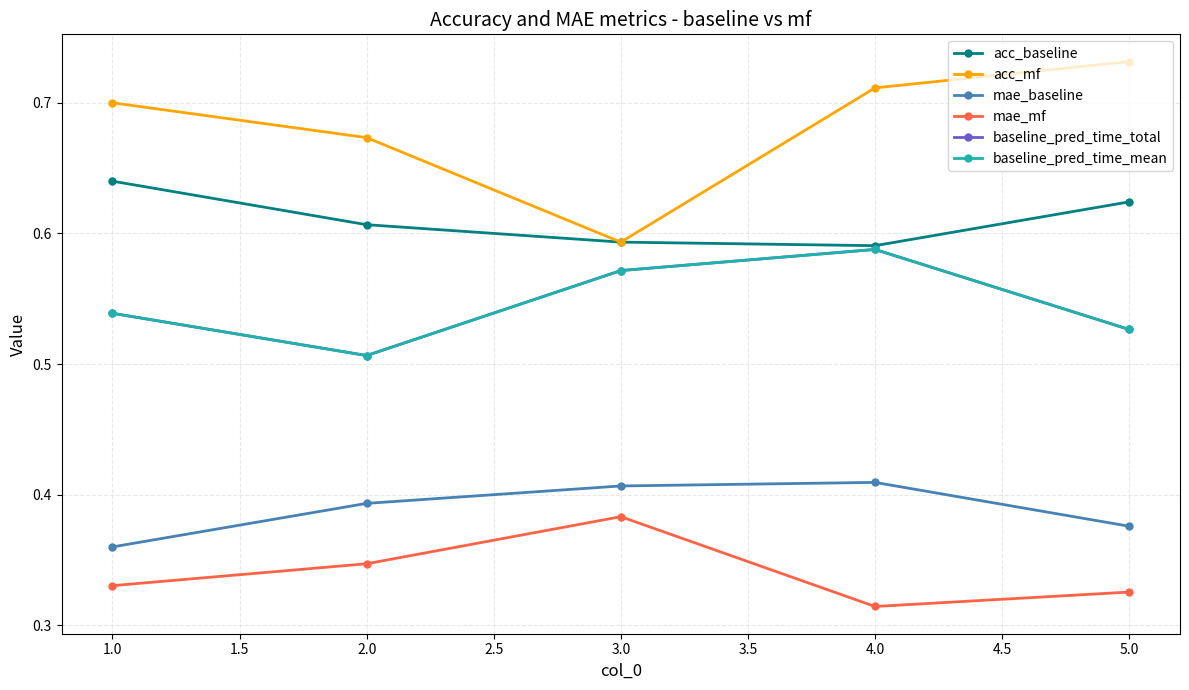

Where is mae_baseline nearest to the value 0?

1.0